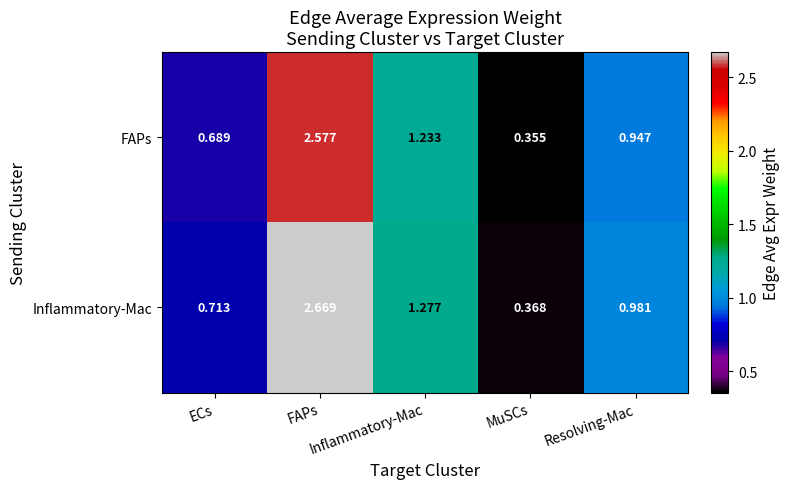

Which has a higher value, ECs or Resolving-Mac?

Resolving-Mac